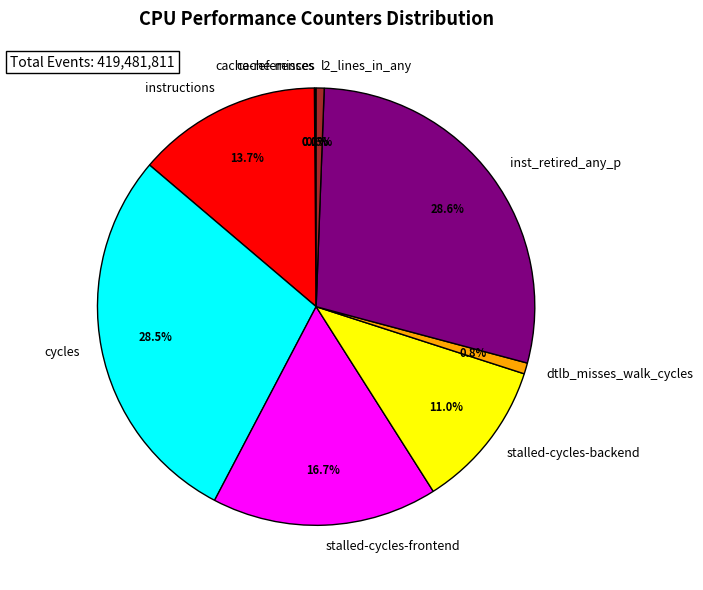

To the nearest percent, what percentage of the pie is dtlb_misses_walk_cycles?

1%